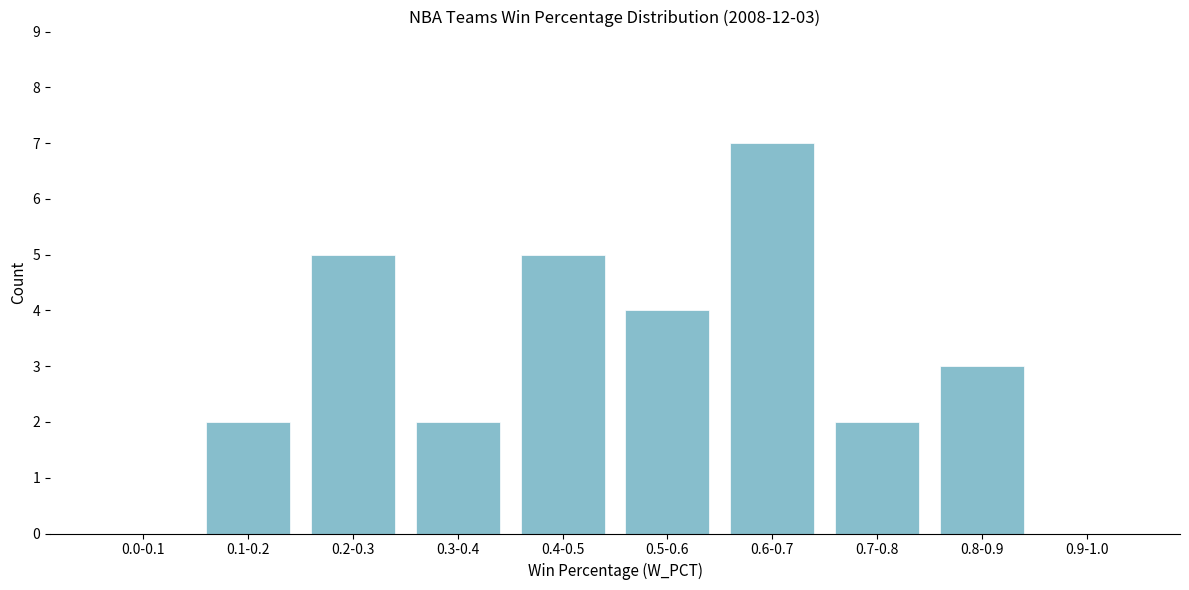

Reading left to right, what are all the values shown in this chart?

0.0-0.1=0	0.1-0.2=2	0.2-0.3=5	0.3-0.4=2	0.4-0.5=5	0.5-0.6=4	0.6-0.7=7	0.7-0.8=2	0.8-0.9=3	0.9-1.0=0